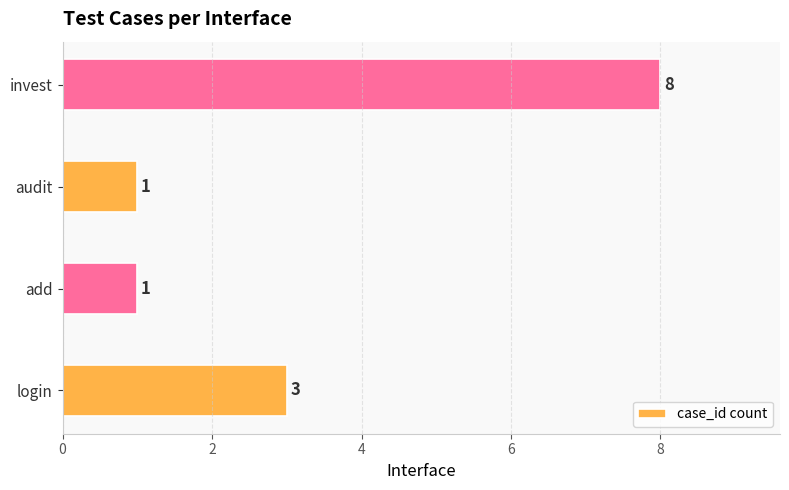

What is the sum of all values?

13